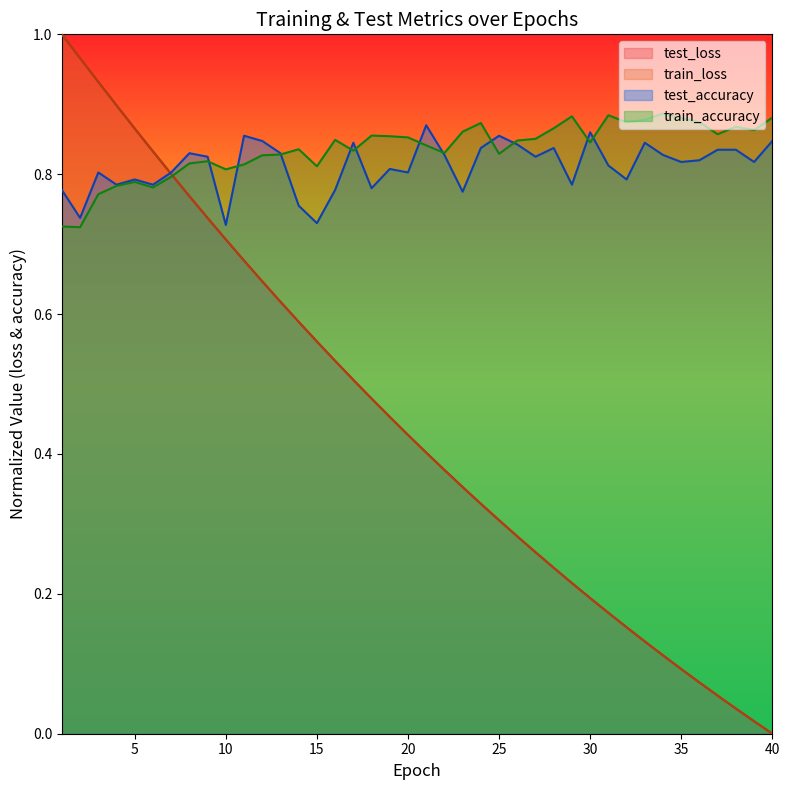

What is the sum of all test_loss values?

17.8